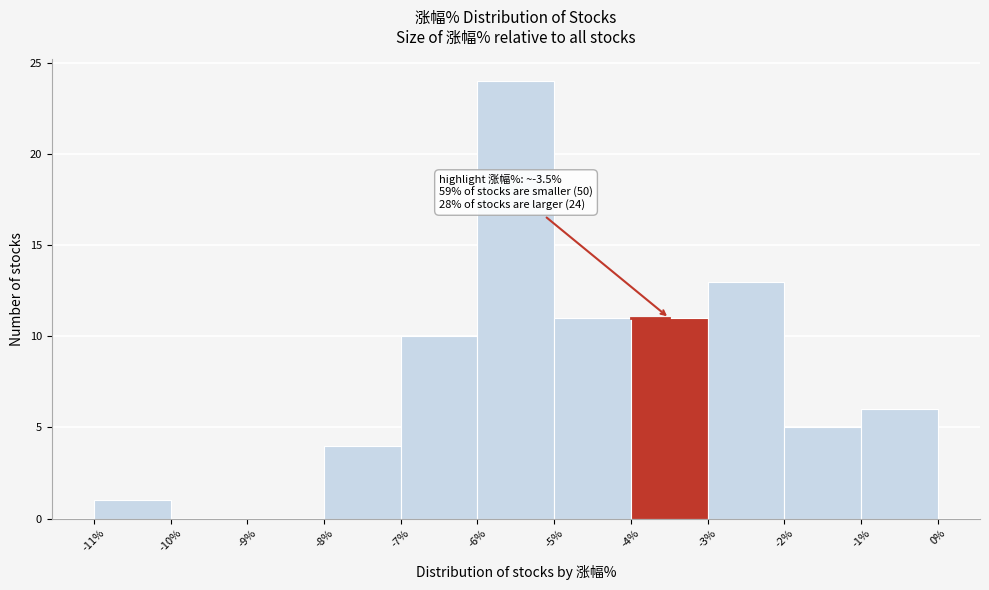

Which range on the x-axis has the tallest bar?

-6% to -5%